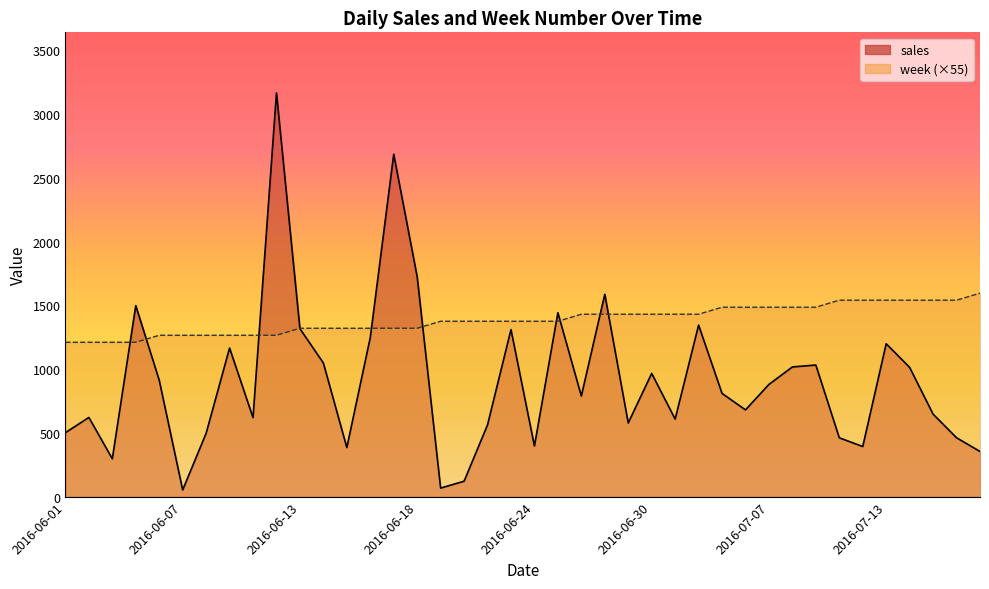

How many distinct data groups are displayed?

2